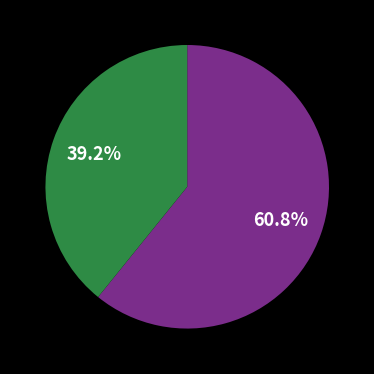

Does any single category account for the majority?

Yes